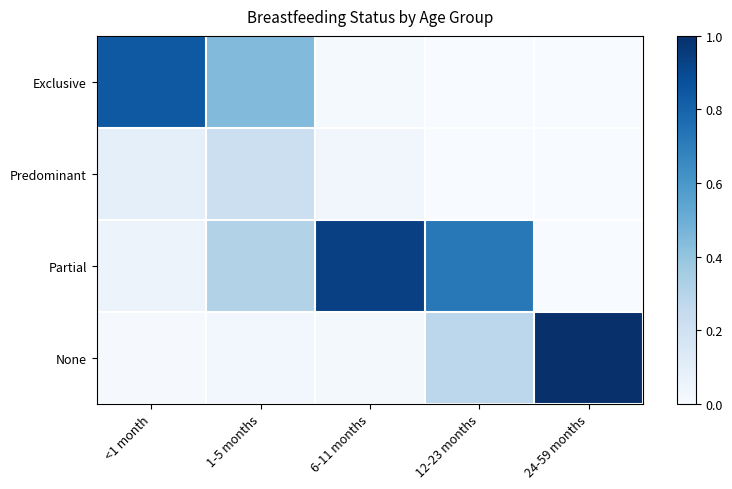

Reading left to right, list all the values displayed in this chart.

Exclusive: <1 month=0.8	1-5 months=0.4	6-11 months=0.0	12-23 months=0.0	24-59 months=0.0
Predominant: <1 month=0.1	1-5 months=0.2	6-11 months=0.0	12-23 months=0.0	24-59 months=0.0
Partial: <1 month=0.1	1-5 months=0.3	6-11 months=0.9	12-23 months=0.7	24-59 months=0.0
None: <1 month=0.0	1-5 months=0.0	6-11 months=0.0	12-23 months=0.3	24-59 months=1.0